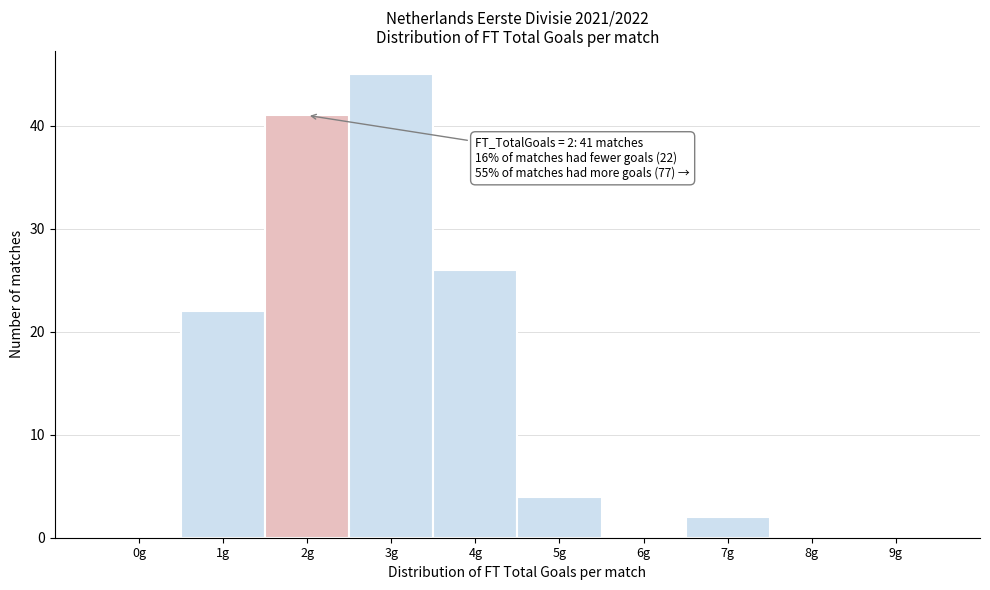

Reading right to left, extract all data points from this chart.

9g=0	8g=0	7g=2	6g=0	5g=4	4g=26	3g=45	2g=41	1g=22	0g=0